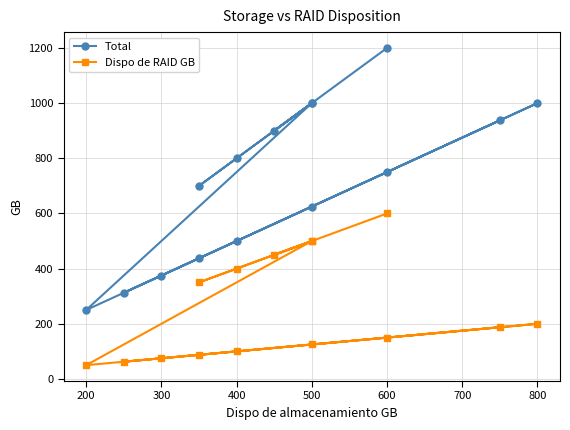

The Total series shows 230.7 at 11. True or false?

False